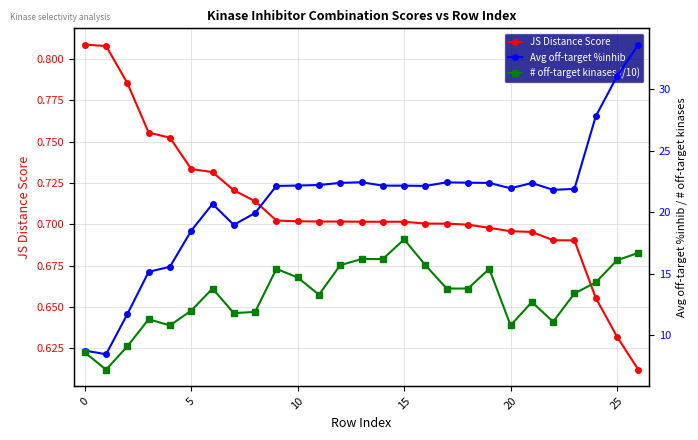

Is it true that JS Distance Score equals 1.0 at 13?

False